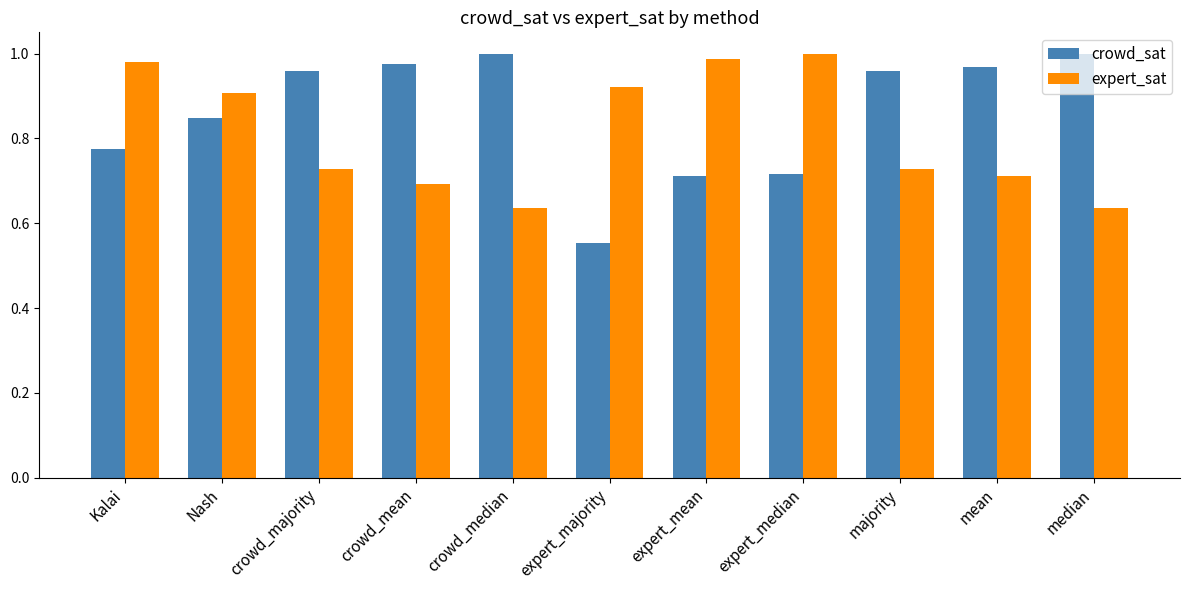

The crowd_sat series shows 0.2 at expert_majority. True or false?

False